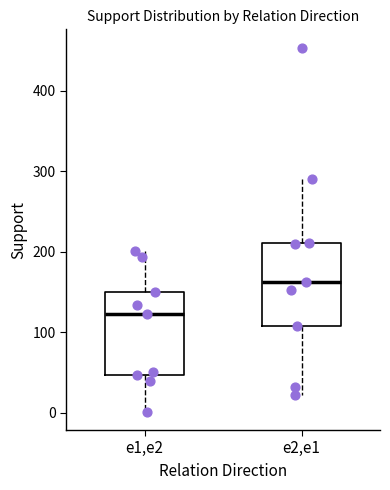

Reading left to right, transcribe this box plot: for each box, give where its median line is, the range the box spans, and where its two whiskers end, as read against the y-axis. The values are not printed on the chart, so give them approximately, as read against the axis.

e1,e2: median 120, box 50 to 150, whiskers 0 to 200
e2,e1: median 160, box 110 to 210, whiskers 20 to 290